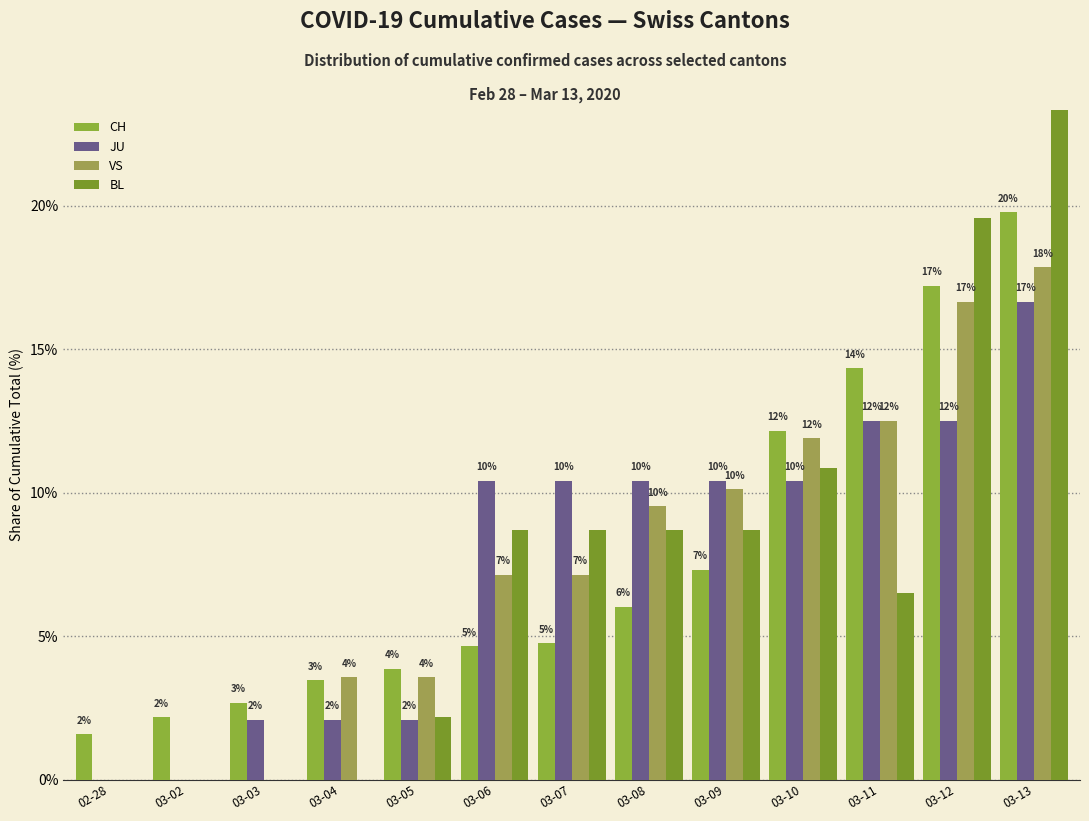

How many data points in BL are above 8?

7